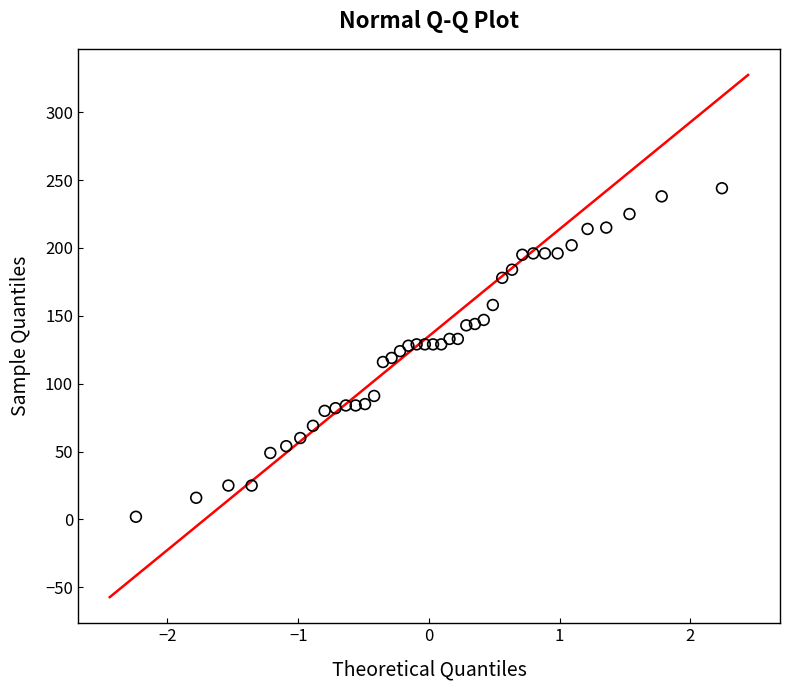

Count the number of points in this scatter plot.

40